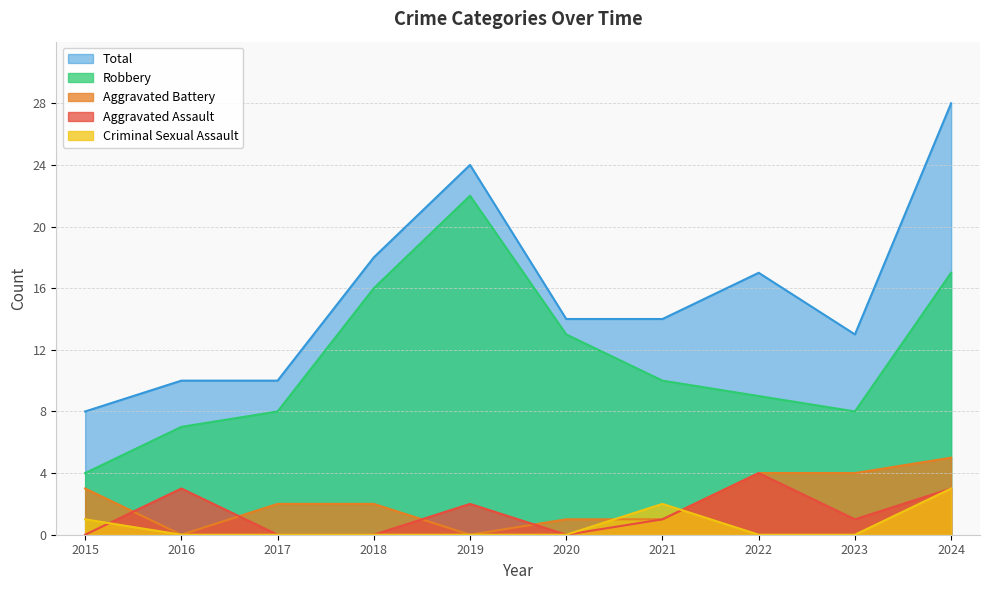

How many distinct data groups are displayed?

5